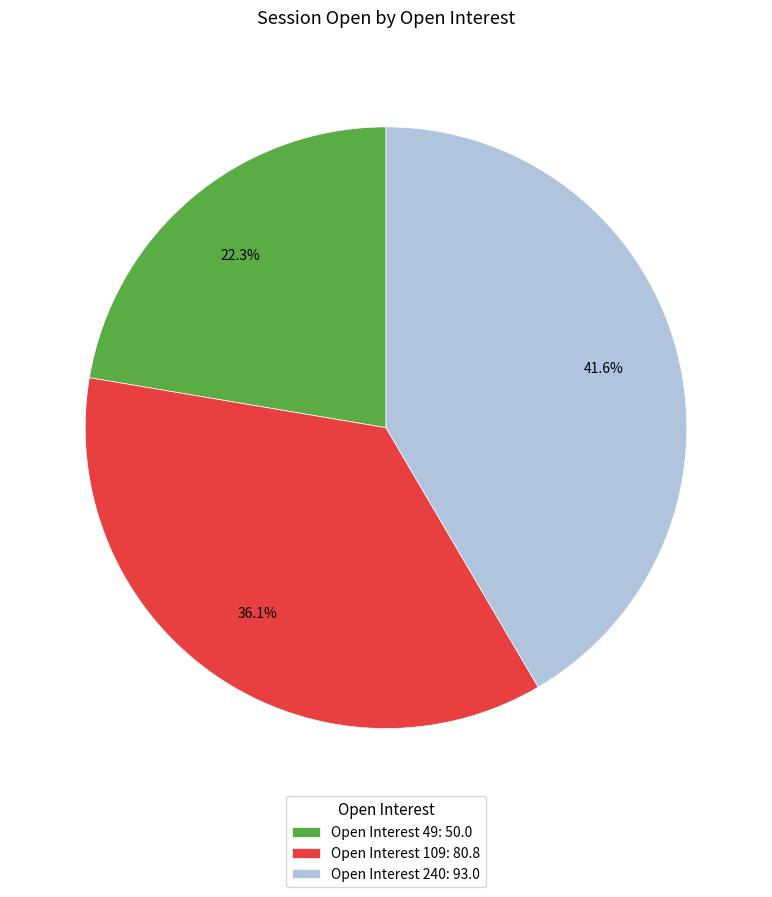

What is the smallest slice in the pie chart?

Open Interest 49: 50.0